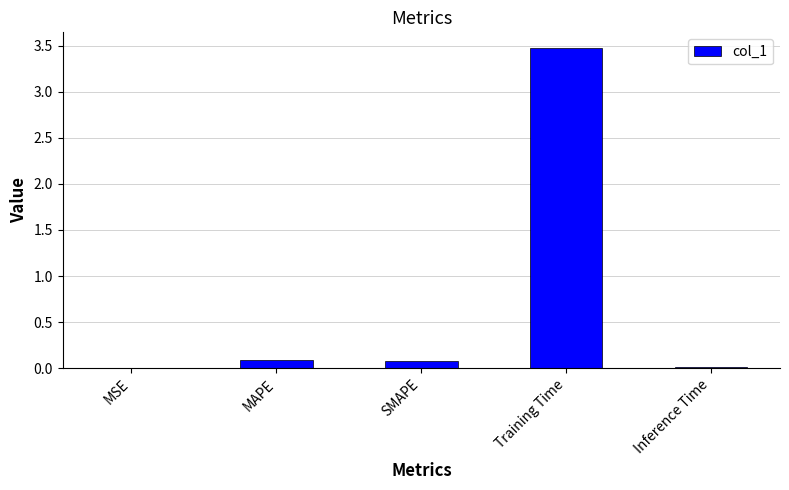

The chart shows a value of 0.0 at Inference Time. True or false?

True